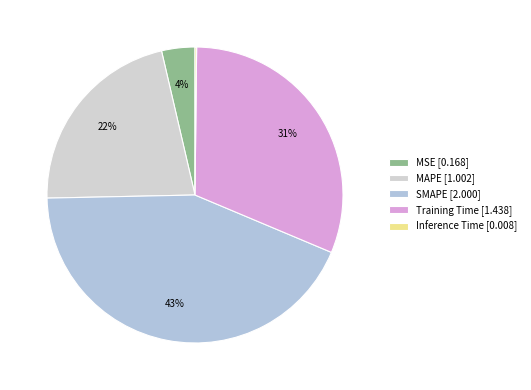

How many slices are in this pie chart?

5